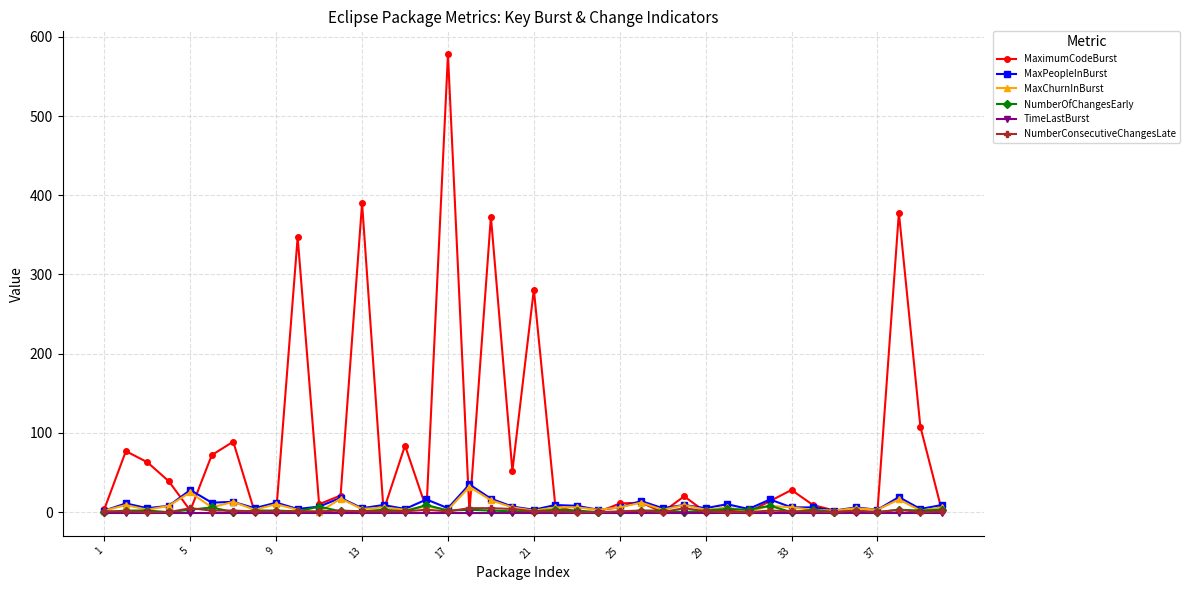

True or false: MaximumCodeBurst has more than 1 points higher than both neighbors.

True